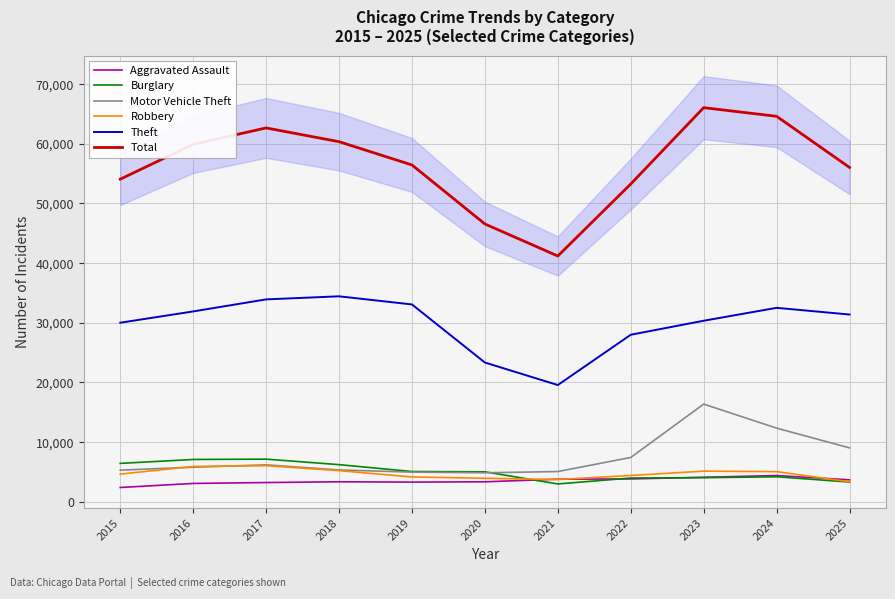

True or false: Motor Vehicle Theft and Total cross at least once.

False